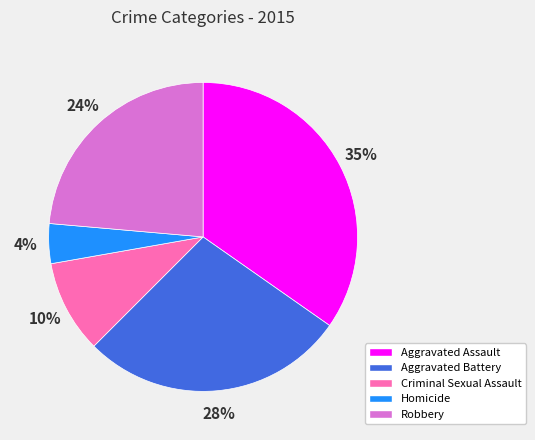

Count the number of slices in the pie.

5